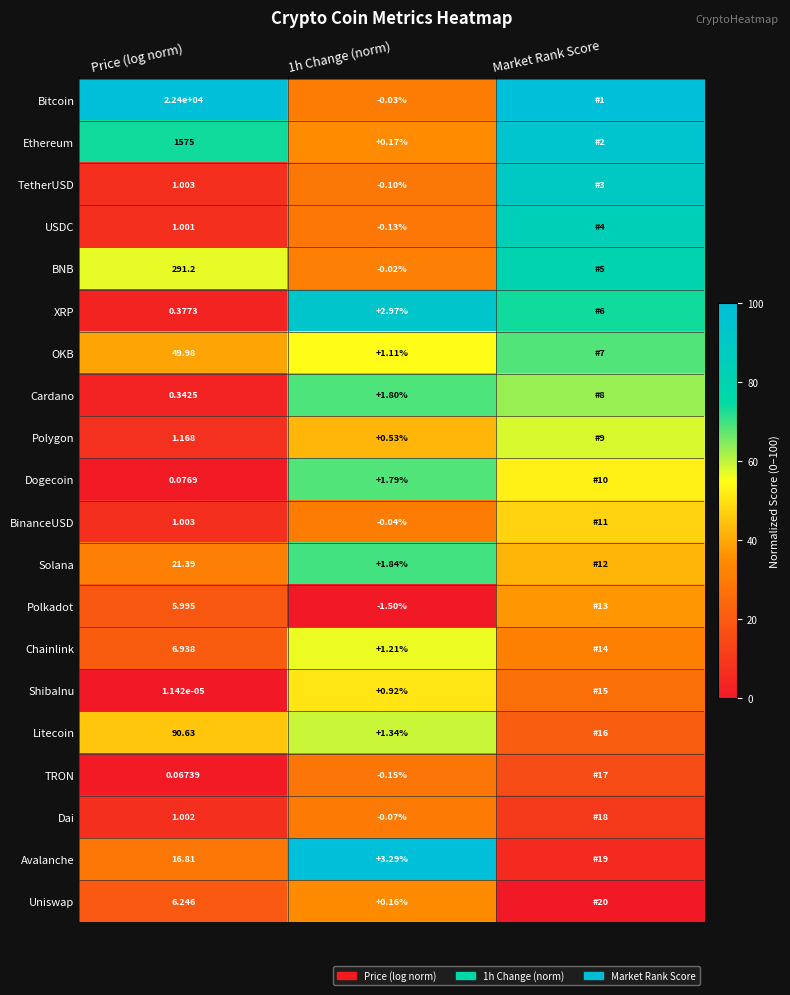

Rank the series at 1h Change (norm) from lowest to highest value.

Polkadot, TRON, USDC, TetherUSD, Dai, BinanceUSD, Bitcoin, BNB, Uniswap, Ethereum, Polygon, ShibaInu, OKB, Chainlink, Litecoin, Dogecoin, Cardano, Solana, XRP, Avalanche